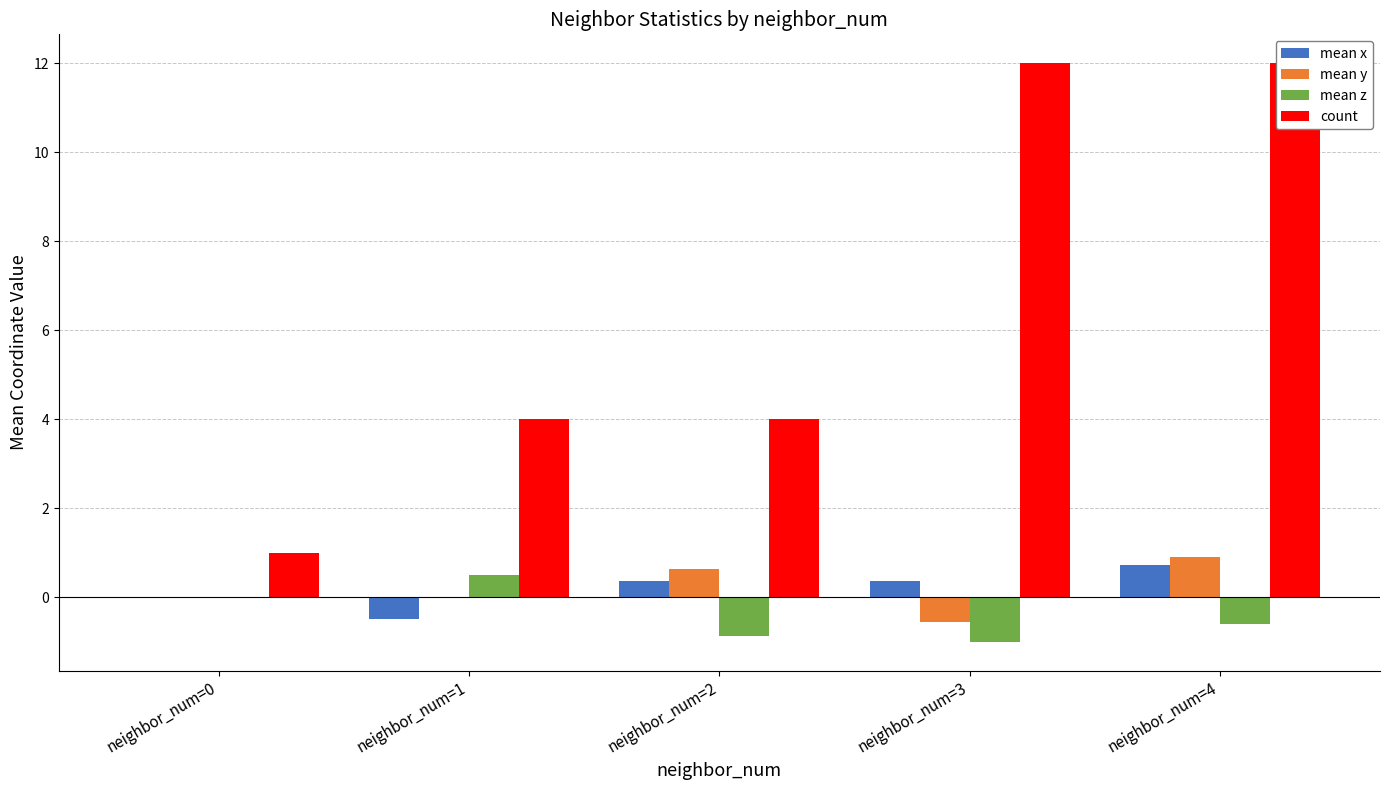

Where is count nearest to the value 6?

neighbor_num=1